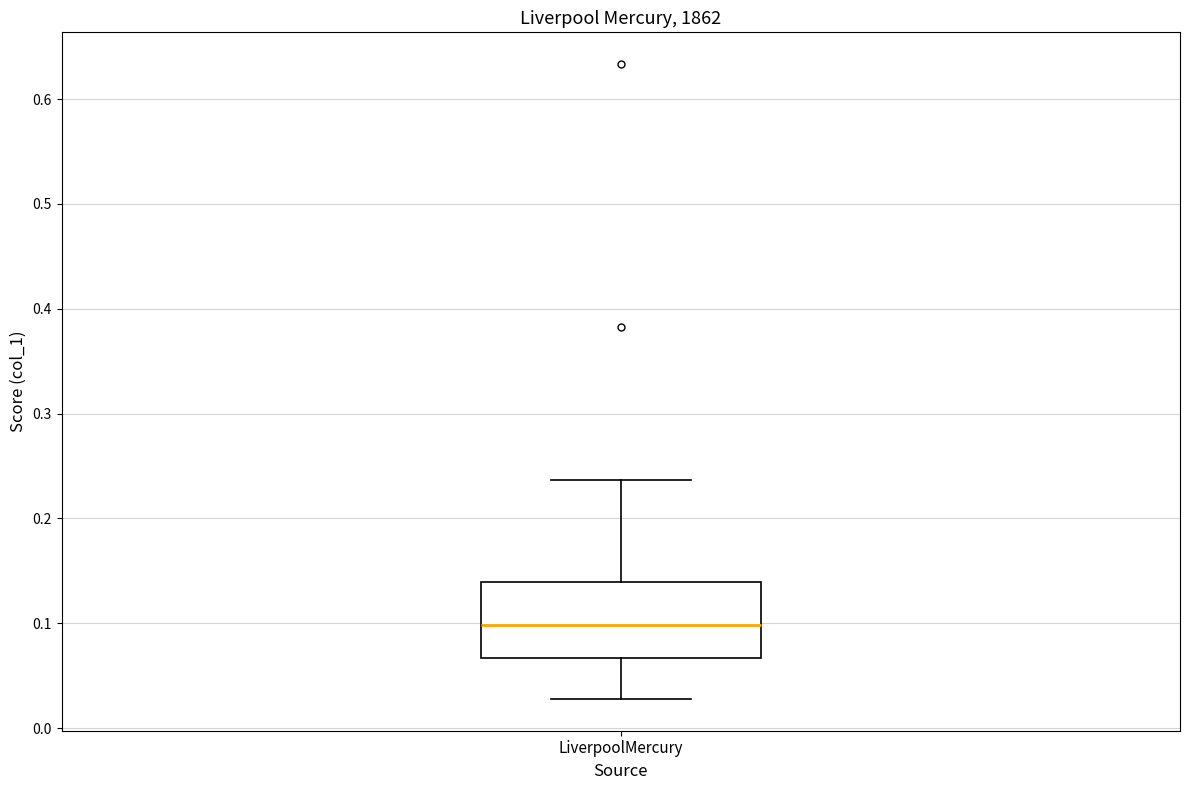

Where is the lower edge of the box for LiverpoolMercury on the y-axis? The values are not printed on the chart, so give them approximately, as read against the axis.

0.07